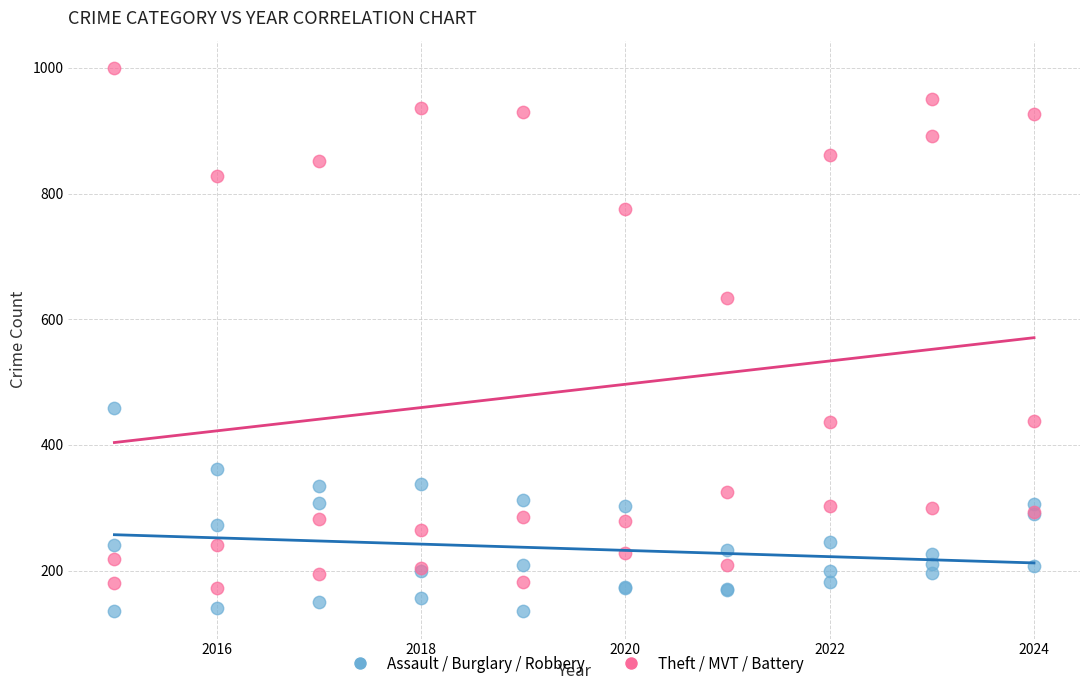

Which series has the widest spread of Y values?

Theft / MVT / Battery